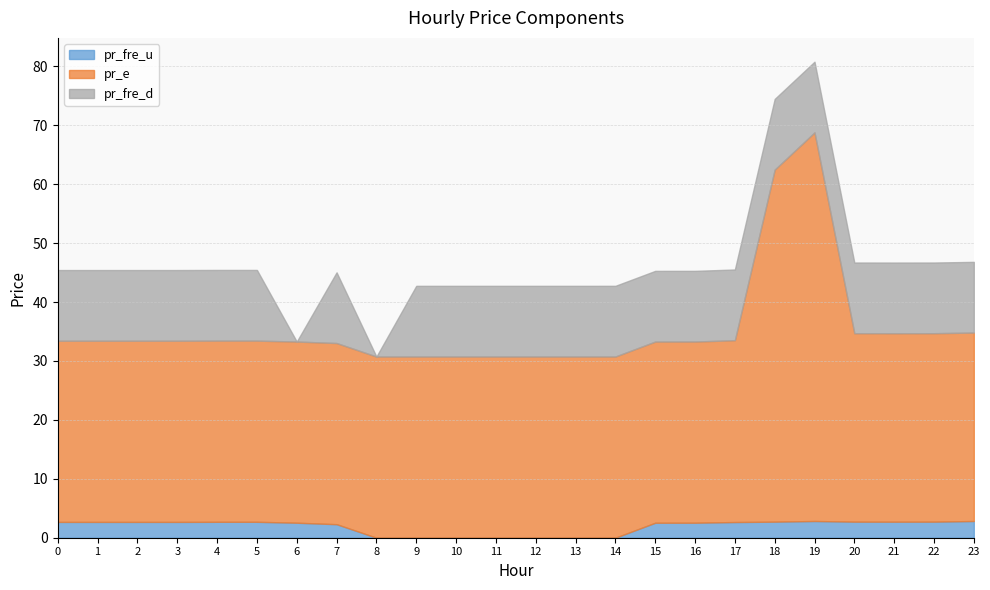

Which series has the largest range (max minus min)?

pr_e